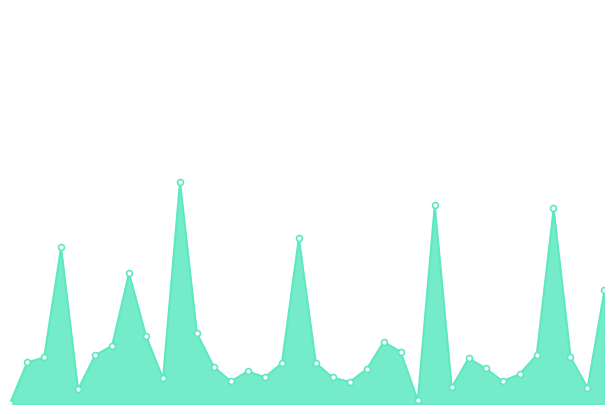

At how many categories does at least one series exceed 387202?

4